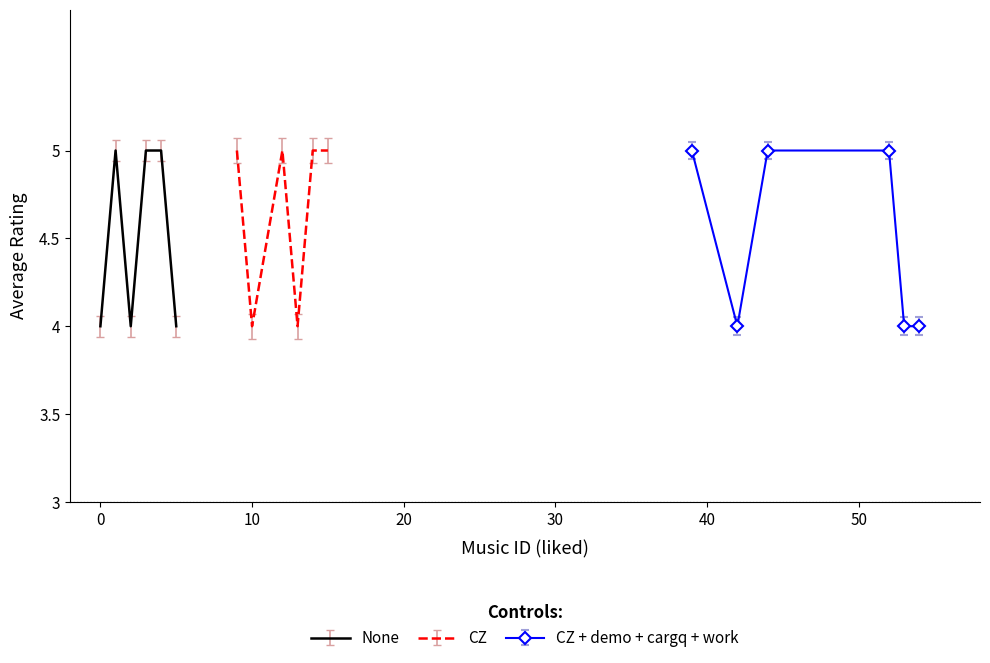

What is the maximum value for None?

5